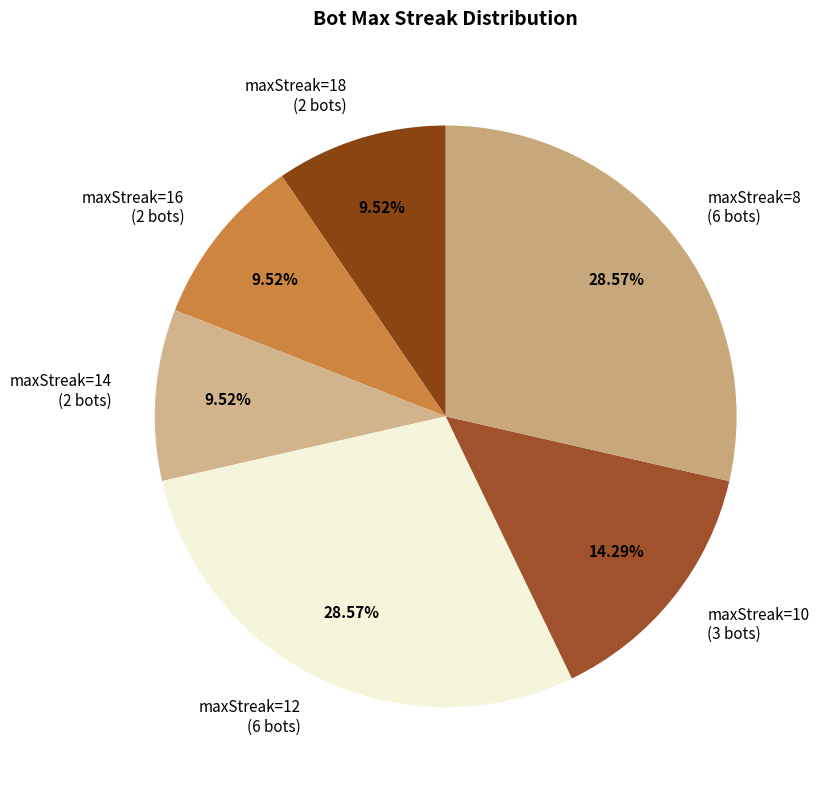

Is the sum of maxStreak=10 (3 bots) and maxStreak=12 (6 bots) greater than half?

No